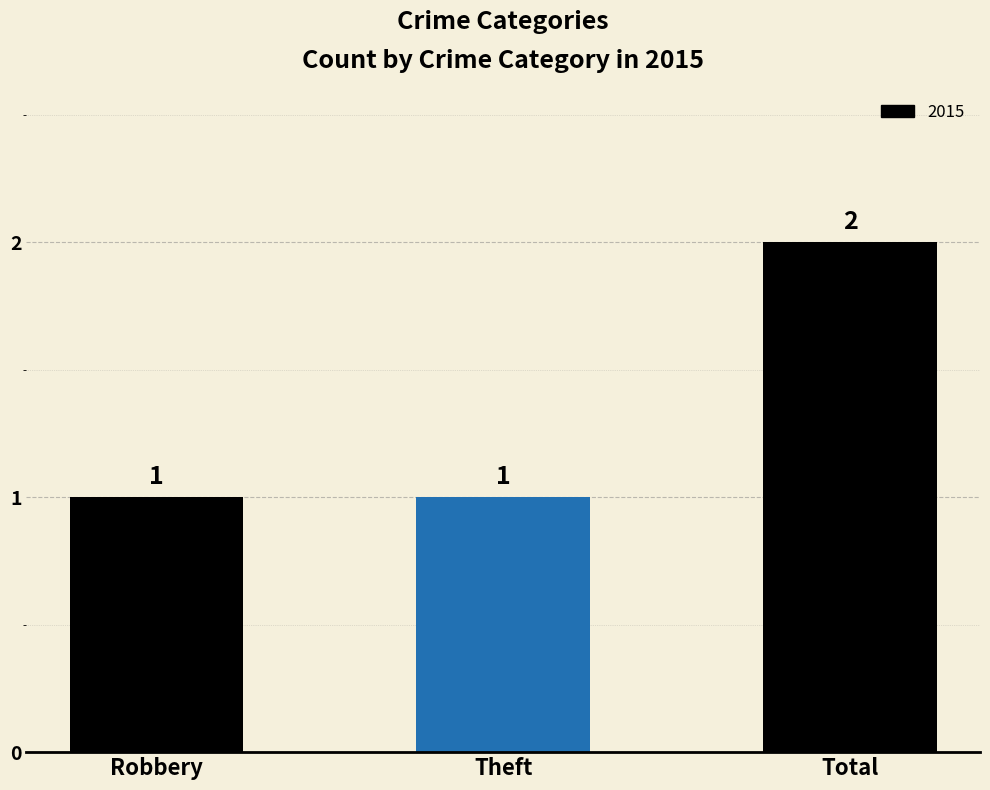

Reading left to right, extract all data points from this chart.

1	1	2